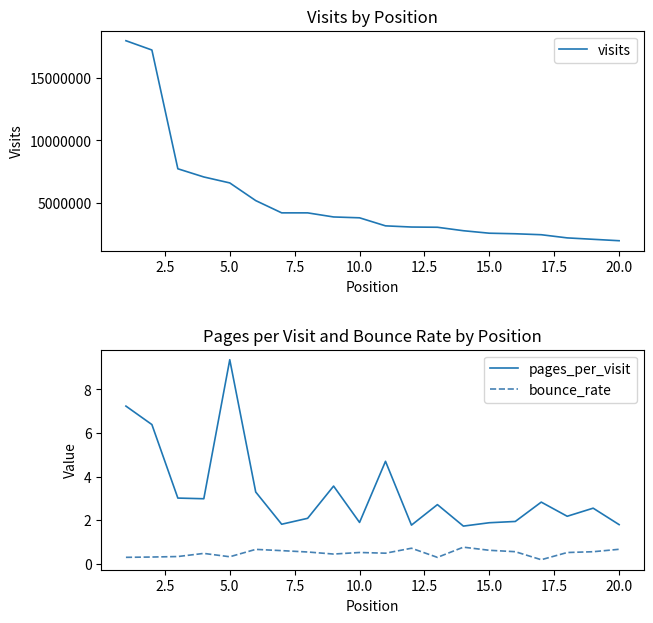

In pages_per_visit, how many points are lower than both neighbors (excluding endpoints)?

6